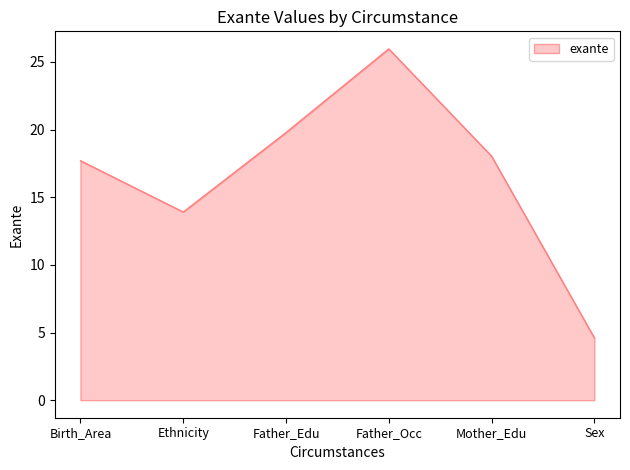

Rank the categories by value from highest to lowest.

Father_Occ, Father_Edu, Mother_Edu, Birth_Area, Ethnicity, Sex